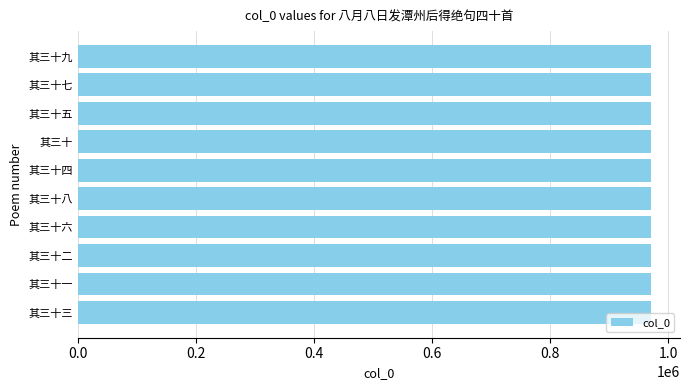

The value at 其三十三 is 663385. True or false?

False